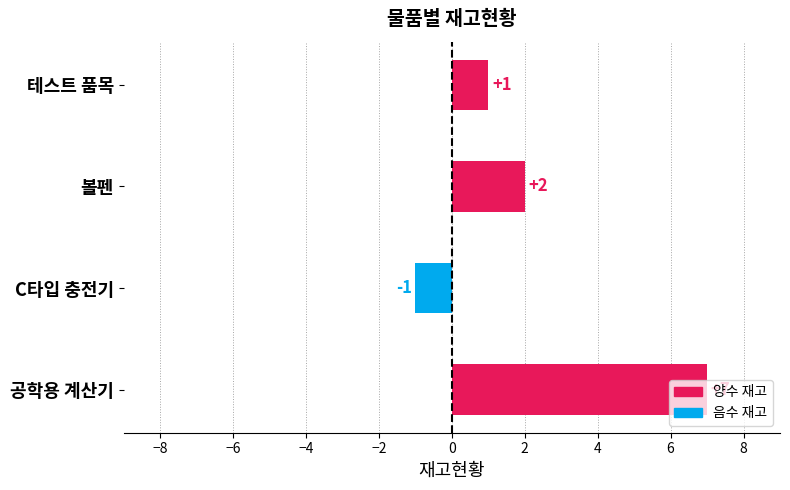

Which label corresponds to the largest value in the chart?

공학용 계산기